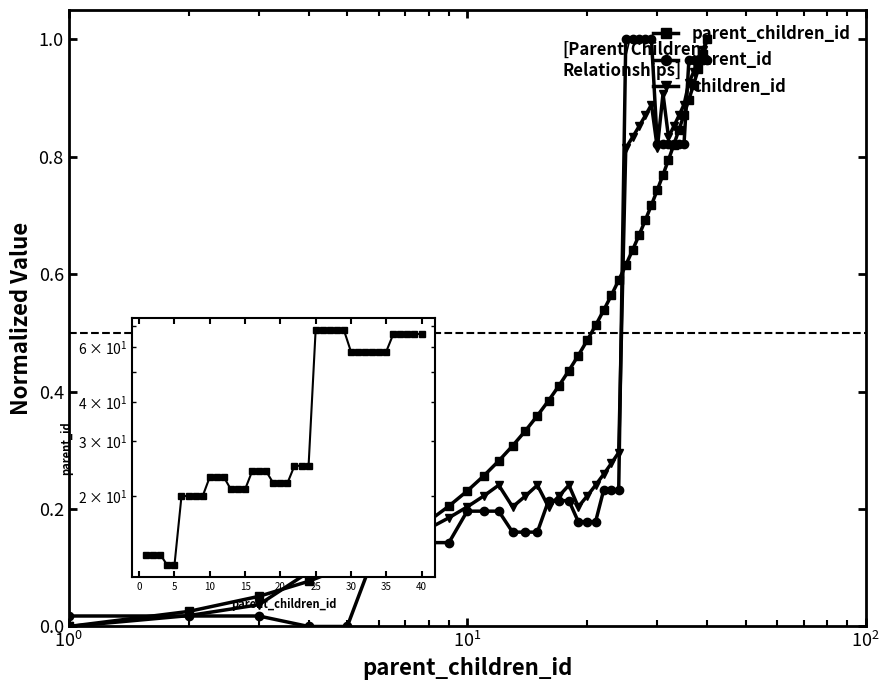

Which series has the largest total across all categories?

parent_children_id